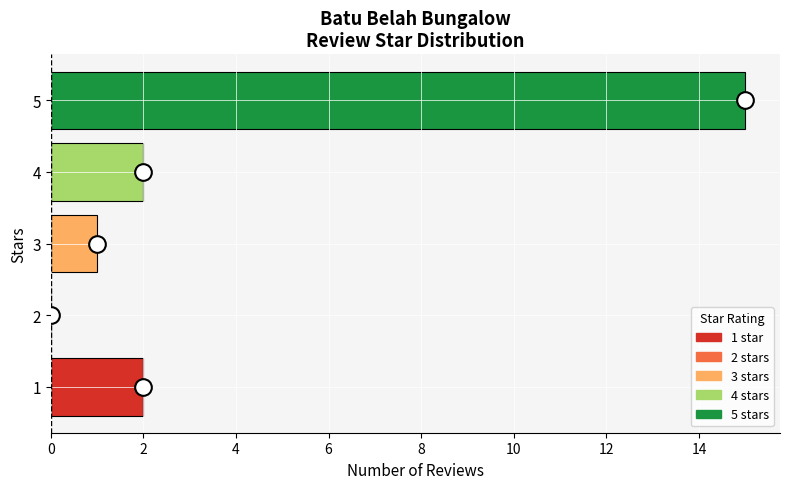

How many values are above zero?

4